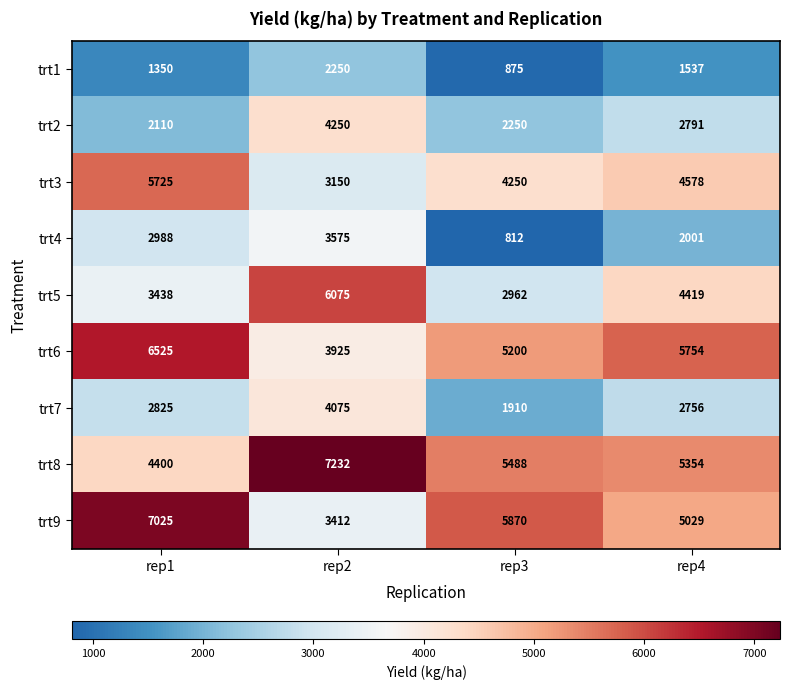

At which label does trt6 first exceed 5754?

rep1